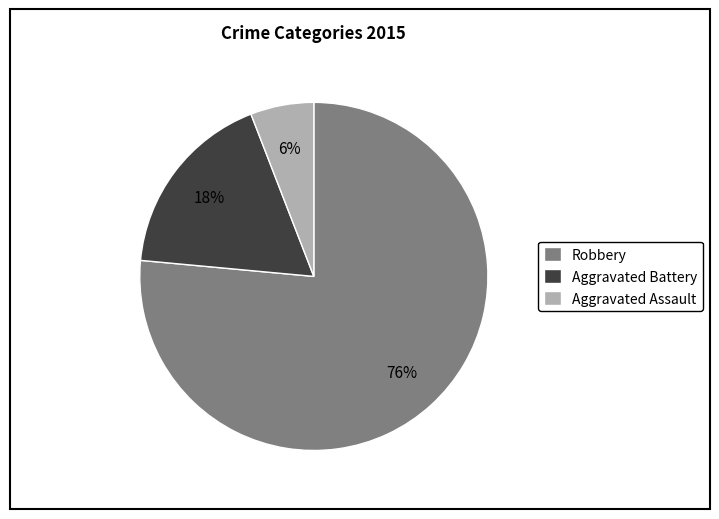

To the nearest percent, what is the combined percentage of Robbery and Aggravated Battery?

94%